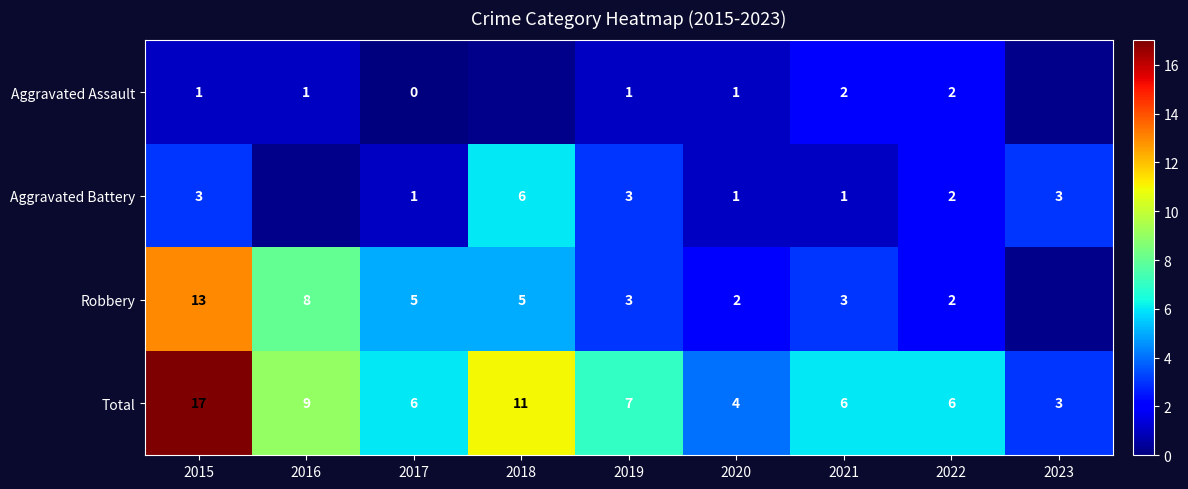

True or false: Total has a value of 6 at 2022.

True